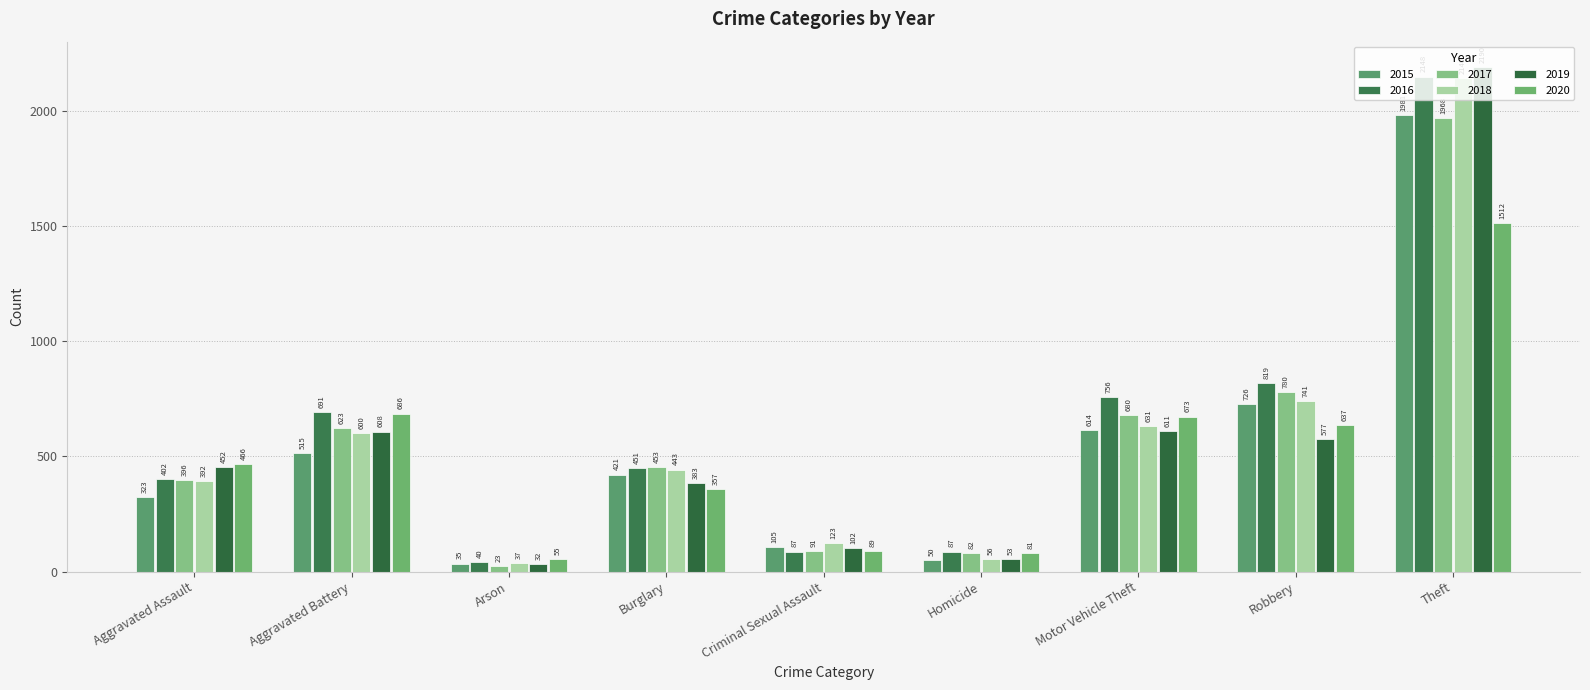

Reading left to right, transcribe all the data shown in this chart.

2015: Aggravated Assault=323	Aggravated Battery=515	Arson=35	Burglary=421	Criminal Sexual Assault=105	Homicide=50	Motor Vehicle Theft=614	Robbery=726	Theft=1981
2016: Aggravated Assault=402	Aggravated Battery=691	Arson=40	Burglary=451	Criminal Sexual Assault=87	Homicide=87	Motor Vehicle Theft=756	Robbery=819	Theft=2148
2017: Aggravated Assault=396	Aggravated Battery=623	Arson=23	Burglary=453	Criminal Sexual Assault=91	Homicide=82	Motor Vehicle Theft=680	Robbery=780	Theft=1968
2018: Aggravated Assault=392	Aggravated Battery=600	Arson=37	Burglary=443	Criminal Sexual Assault=123	Homicide=56	Motor Vehicle Theft=631	Robbery=741	Theft=2140
2019: Aggravated Assault=452	Aggravated Battery=608	Arson=32	Burglary=383	Criminal Sexual Assault=102	Homicide=53	Motor Vehicle Theft=611	Robbery=577	Theft=2190
2020: Aggravated Assault=466	Aggravated Battery=686	Arson=55	Burglary=357	Criminal Sexual Assault=89	Homicide=81	Motor Vehicle Theft=673	Robbery=637	Theft=1512